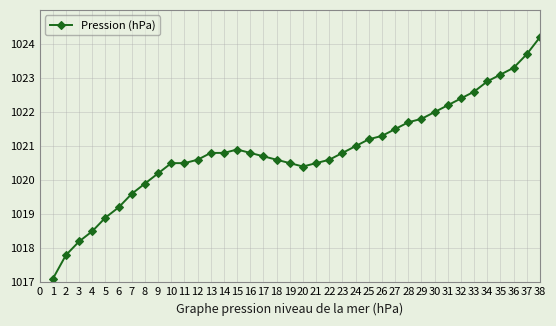

What is the maximum value shown in the chart?

1024.2